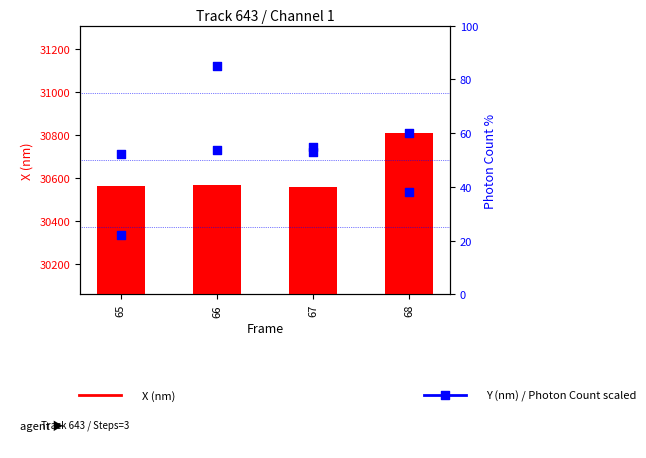

At how many categories does at least one series exceed 12567?

4